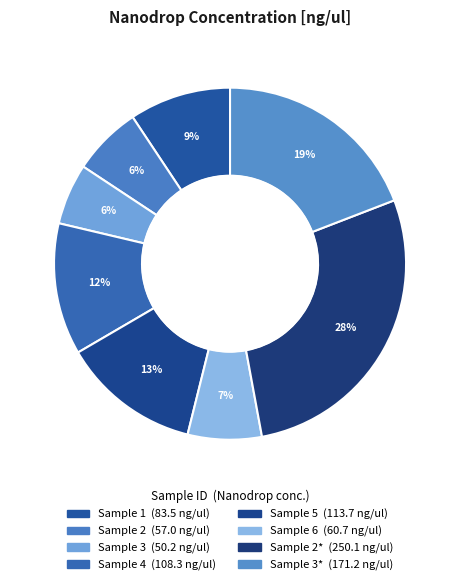

Rank the categories by value from highest to lowest.

2*, 3*, 5, 4, 1, 6, 2, 3